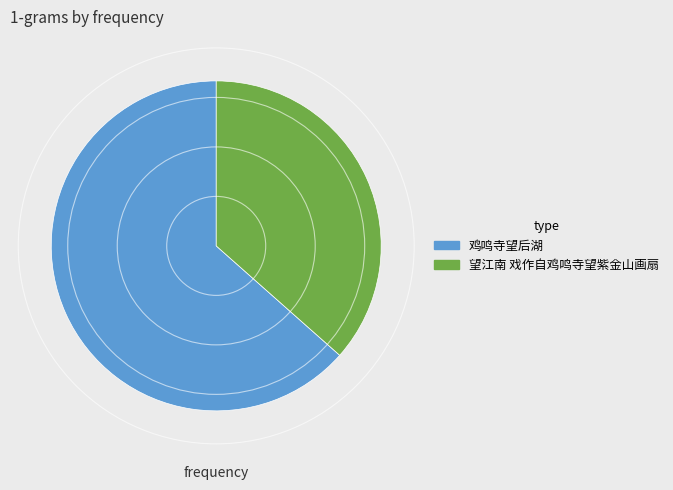

Do 鸡鸣寺望后湖 and 望江南 戏作自鸡鸣寺望紫金山画扇 together represent more than half of the pie?

Yes